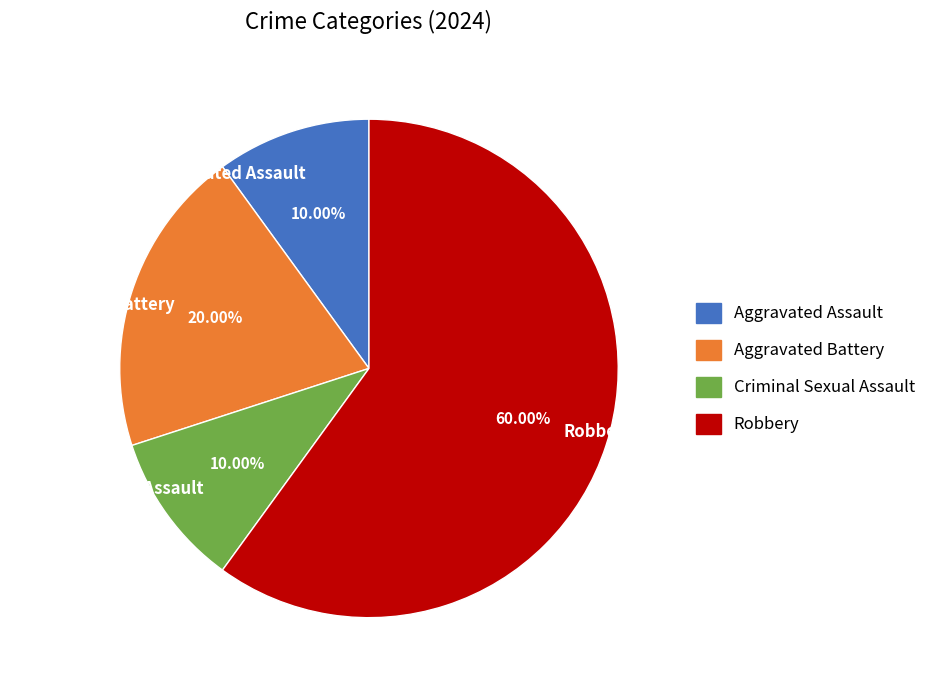

Do Robbery and Criminal Sexual Assault together represent more than half of the pie?

Yes